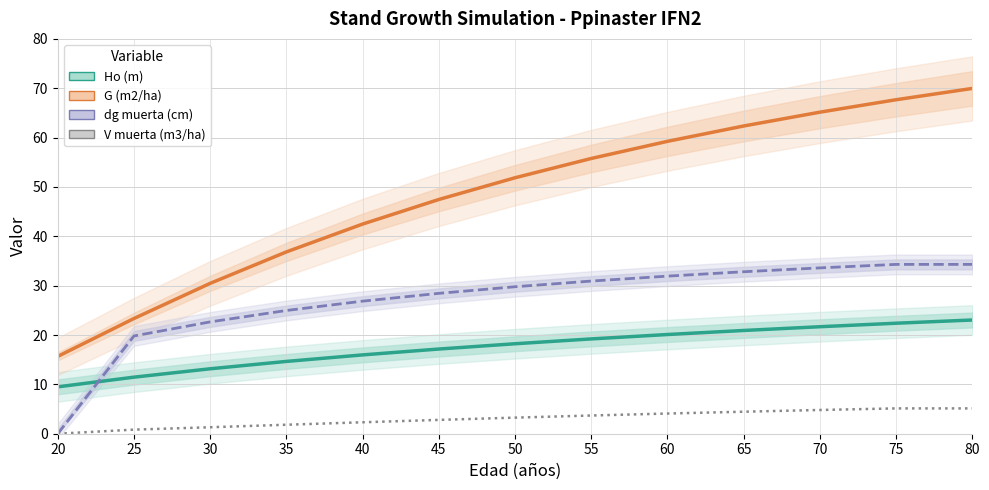

Rank the categories by G (m2/ha) value from lowest to highest.

20, 25, 30, 35, 40, 45, 50, 55, 60, 65, 70, 75, 80